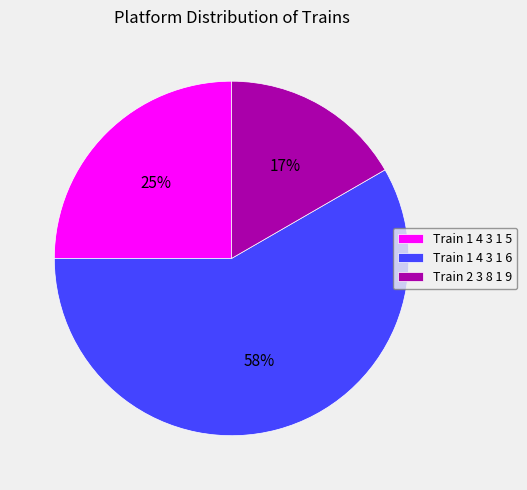

Which slice represents more than half of the pie?

Train 1 4 3 1 6